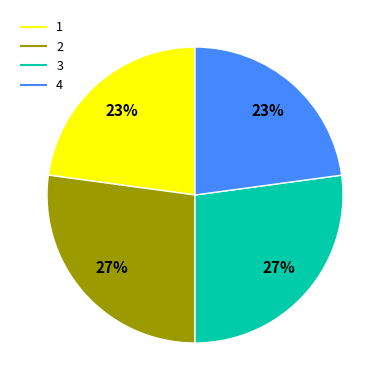

How many slices are in this pie chart?

4